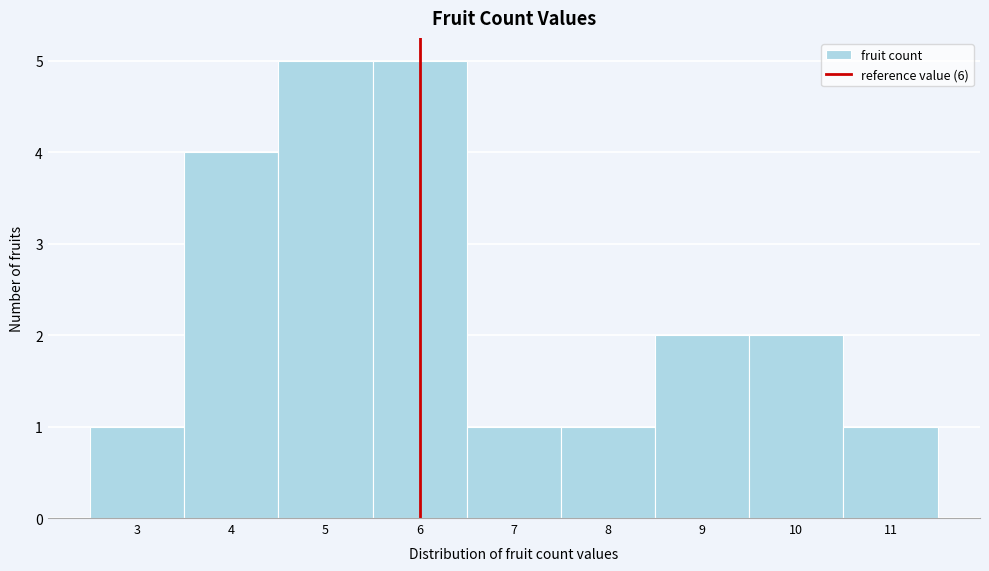

Reading left to right, transcribe this chart: for each bar, give the range it covers on the x-axis and its height. The values are not printed on the chart, so give them approximately, as read against the axis.

2.5 to 3.5: 1
3.5 to 4.5: 4
4.5 to 5.5: 5
5.5 to 6.5: 5
6.5 to 7.5: 1
7.5 to 8.5: 1
8.5 to 9.5: 2
9.5 to 10.5: 2
10.5 to 11.5: 1